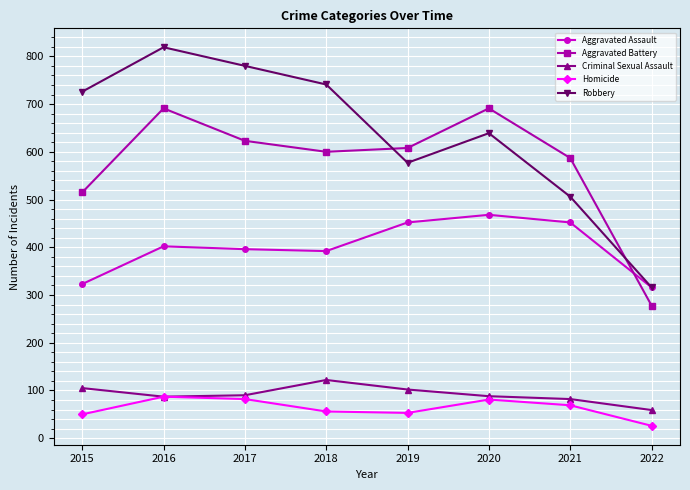

Where do Aggravated Battery and Robbery first cross each other?

2018 and 2019